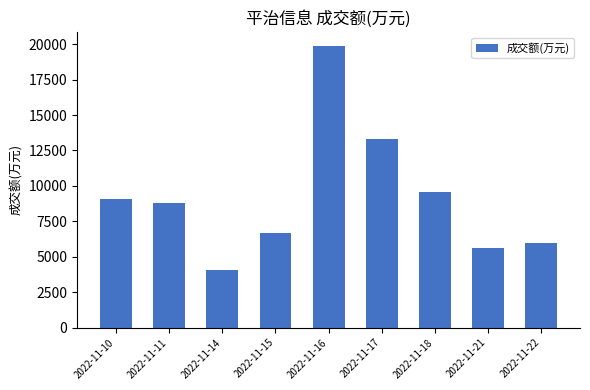

Reading left to right, transcribe all the data shown in this chart.

2022-11-10=9069	2022-11-11=8793	2022-11-14=4069	2022-11-15=6700	2022-11-16=19864	2022-11-17=13294	2022-11-18=9559	2022-11-21=5636	2022-11-22=5941